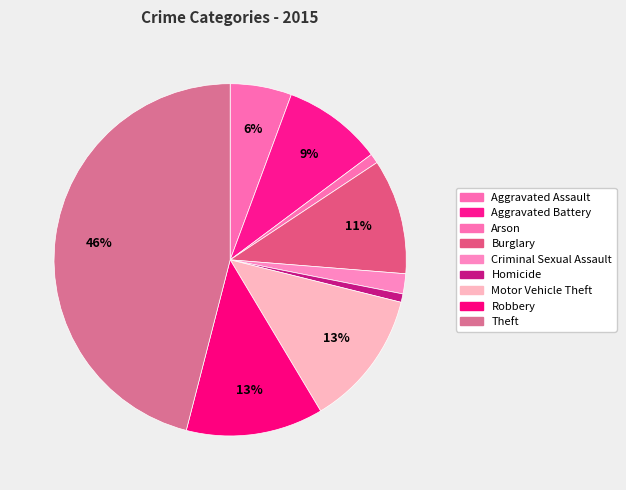

Which category has the smallest portion of the pie?

Homicide